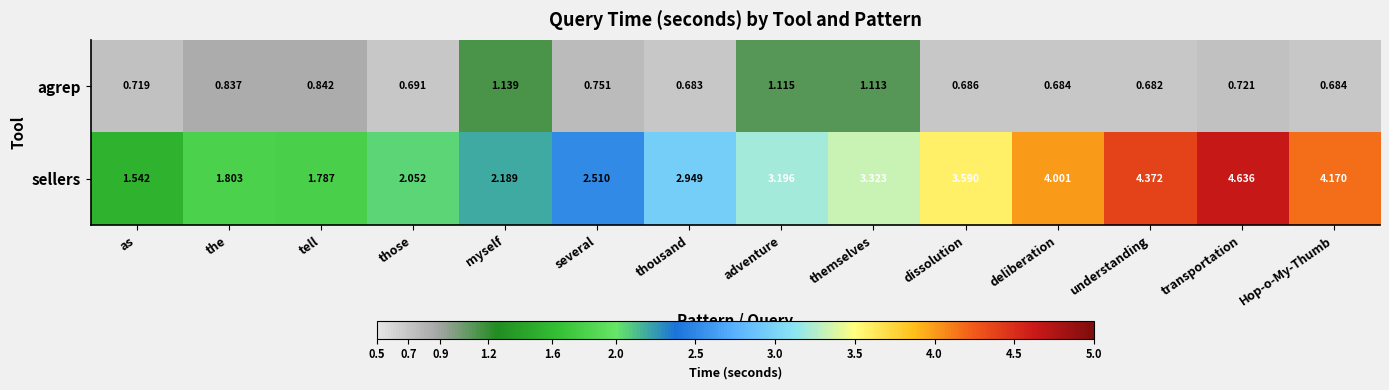

At which category does the chart reach its peak across all series?

transportation